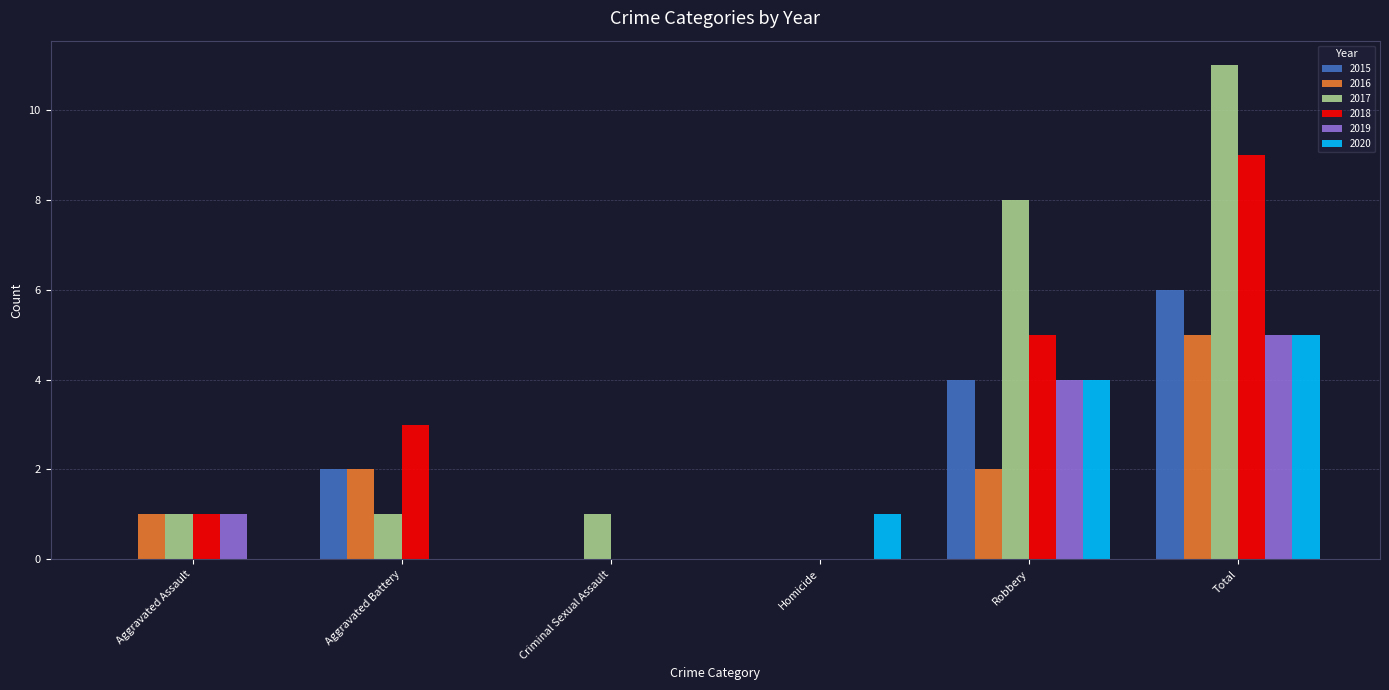

Reading left to right, transcribe all the data shown in this chart.

2015: 0	2	0	0	4	6
2016: 1	2	0	0	2	5
2017: 1	1	1	0	8	11
2018: 1	3	0	0	5	9
2019: 1	0	0	0	4	5
2020: 0	0	0	1	4	5